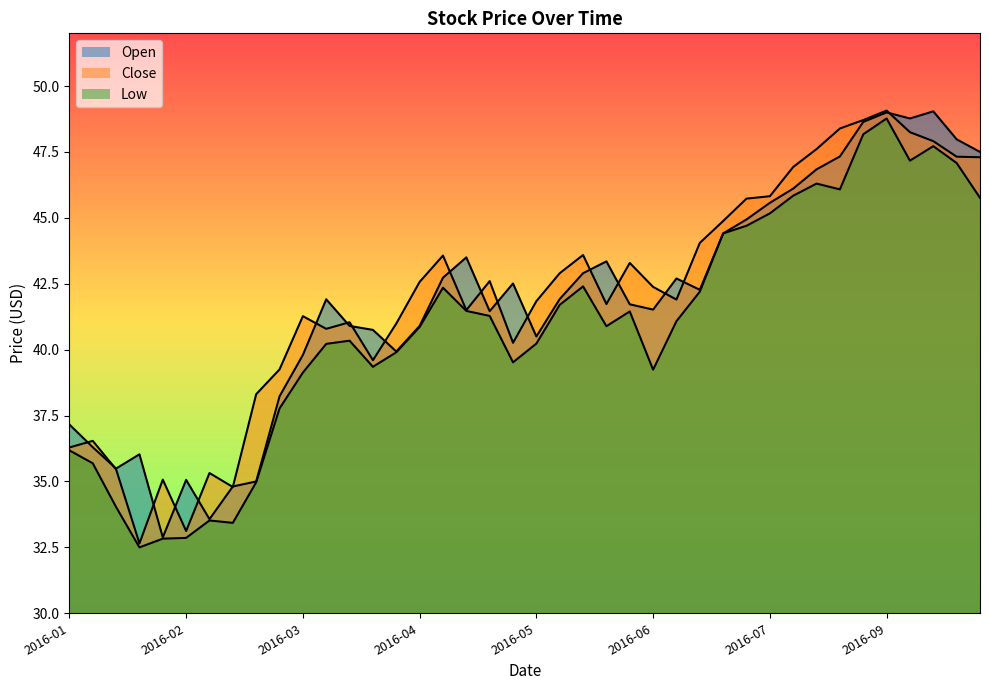

Reading left to right, what are all the values shown in this chart?

Open: 37.2	36.3	35.5	36.0	32.9	35.1	33.6	34.8	35.0	38.2	39.8	41.9	40.9	40.8	39.9	40.9	42.7	43.5	41.5	42.5	40.5	41.9	42.9	43.3	41.7	41.5	42.7	42.3	44.4	44.9	45.6	46.1	46.8	47.3	48.6	49.0	48.8	49.0	48.0	47.5
Close: 36.3	36.5	35.5	32.7	35.1	33.1	35.3	34.8	38.3	39.2	41.3	40.8	41.0	39.6	41.0	42.6	43.6	41.5	42.6	40.3	41.8	42.9	43.6	41.7	43.3	42.4	41.9	44.0	44.9	45.7	45.8	46.9	47.6	48.4	48.7	49.1	48.2	47.9	47.3	47.3
Low: 36.2	35.7	34.0	32.5	32.8	32.9	33.5	33.4	35.0	37.8	39.1	40.2	40.3	39.3	39.9	40.9	42.3	41.5	41.3	39.5	40.2	41.7	42.4	40.9	41.5	39.2	41.1	42.2	44.4	44.7	45.2	45.8	46.3	46.1	48.2	48.8	47.2	47.7	47.1	45.8